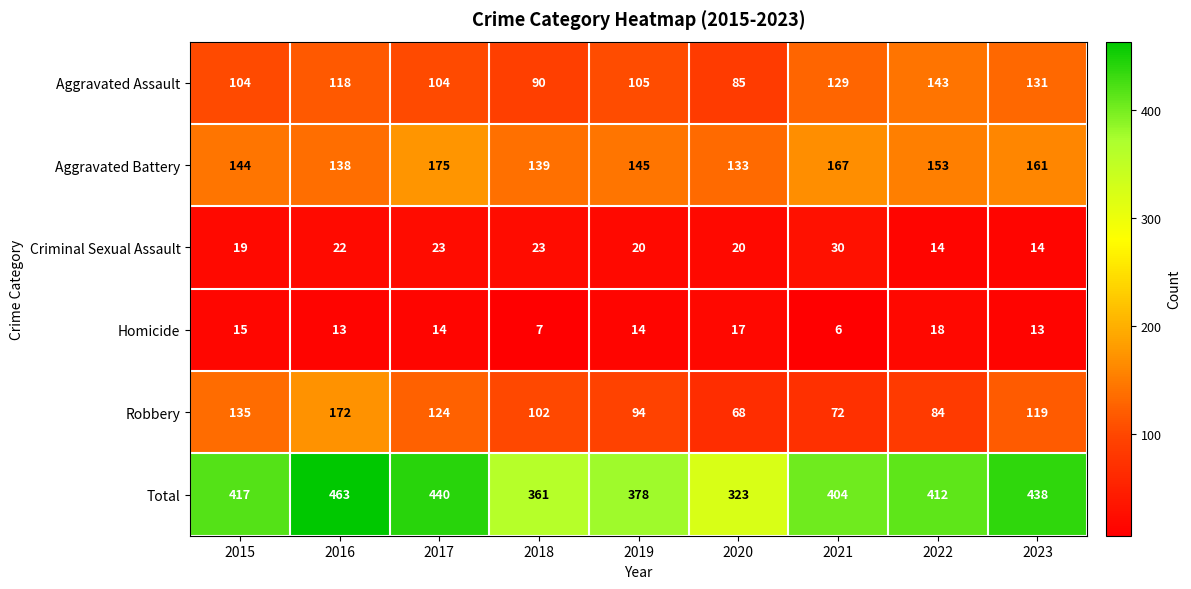

Rank the categories by Total value from lowest to highest.

2020, 2018, 2019, 2021, 2022, 2015, 2023, 2017, 2016